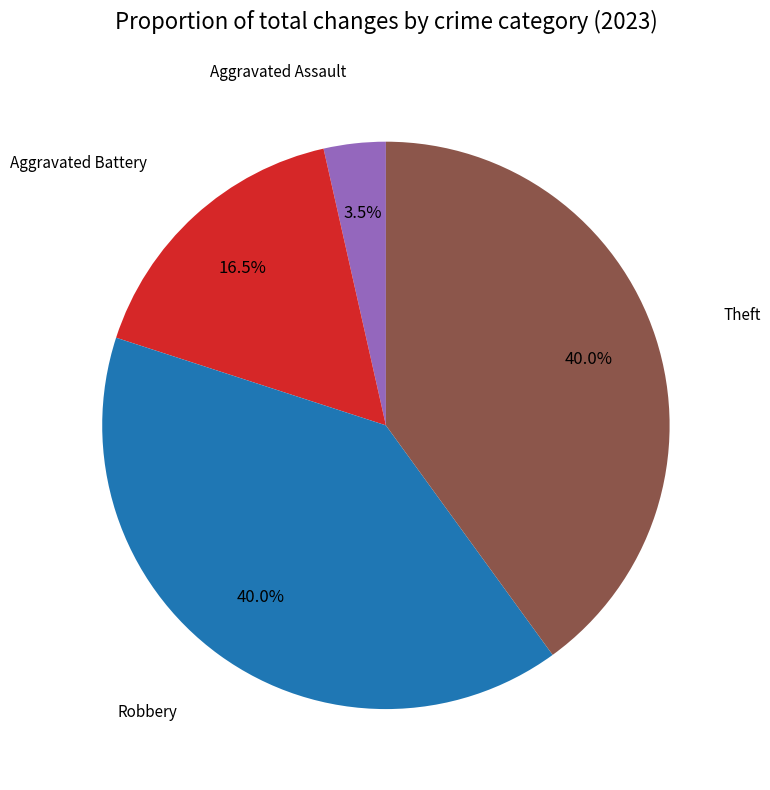

Is there a majority slice in this chart?

No